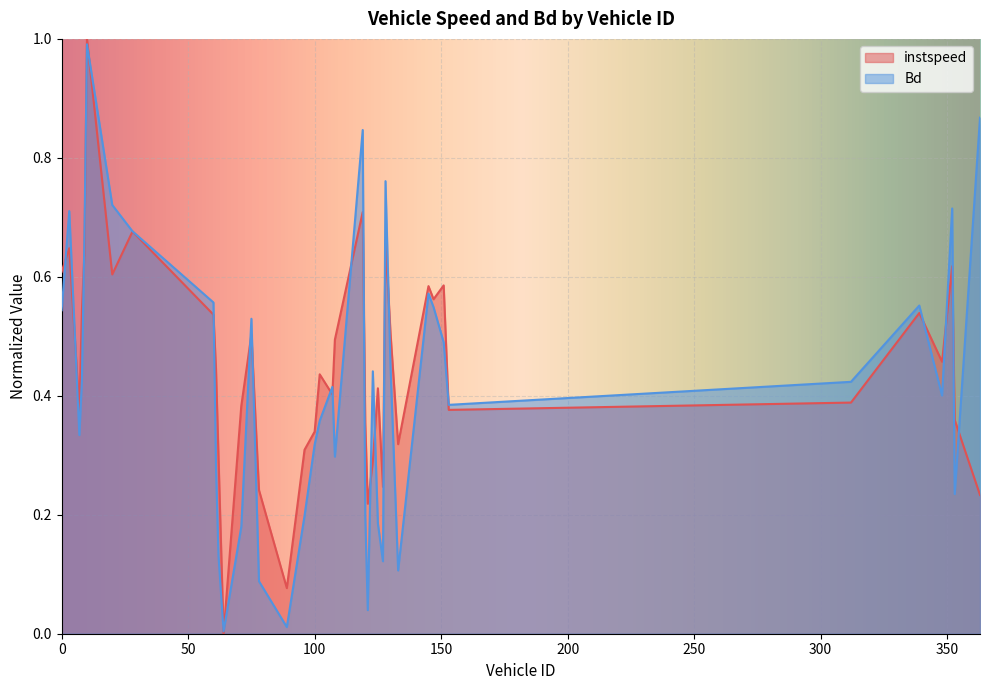

What are all the series names shown in the legend?

instspeed, Bd